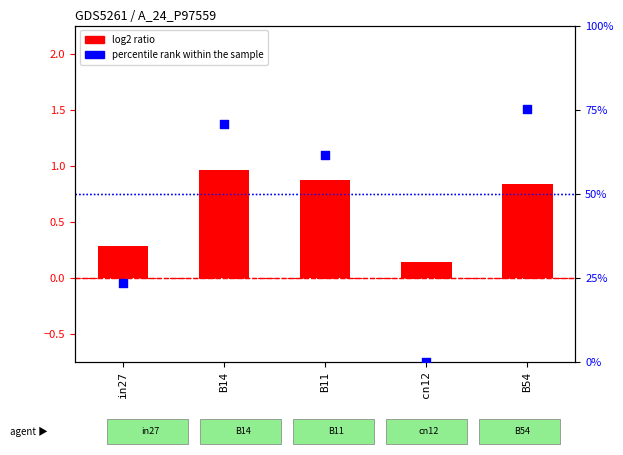

Which series contains the highest Y value?

percentile rank within the sample